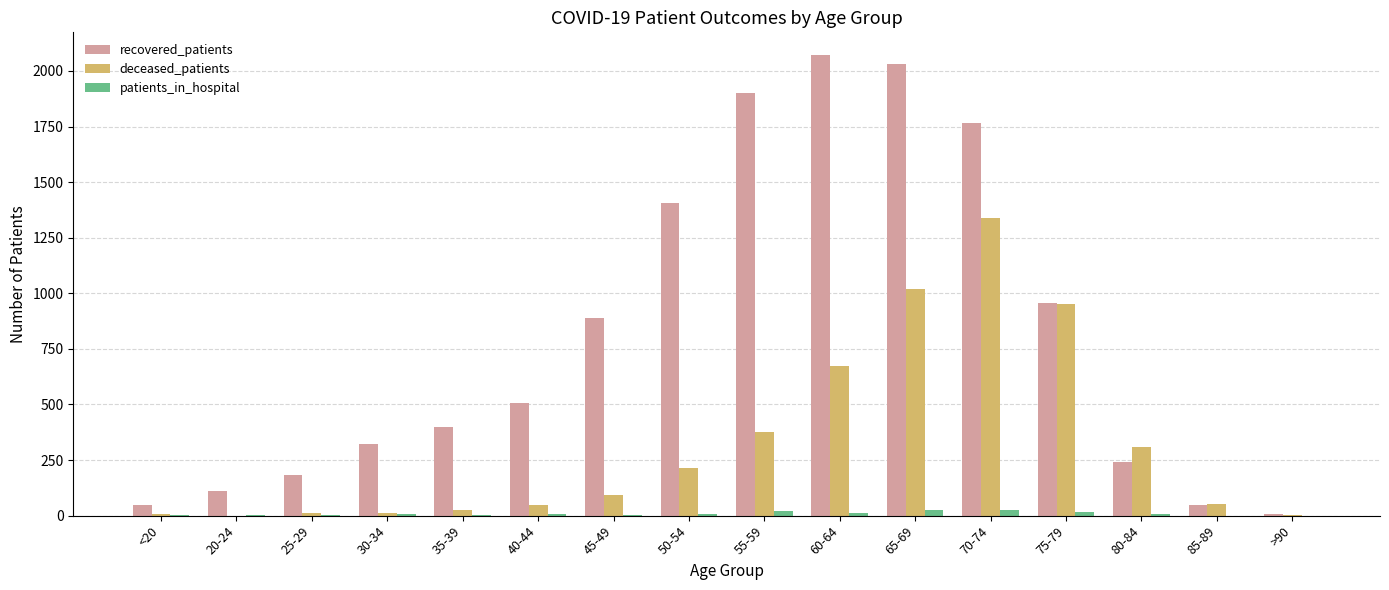

Where is deceased_patients nearest to the value 669?

60-64